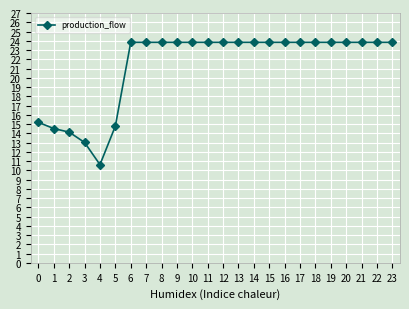

How many data points are less than 23?

6